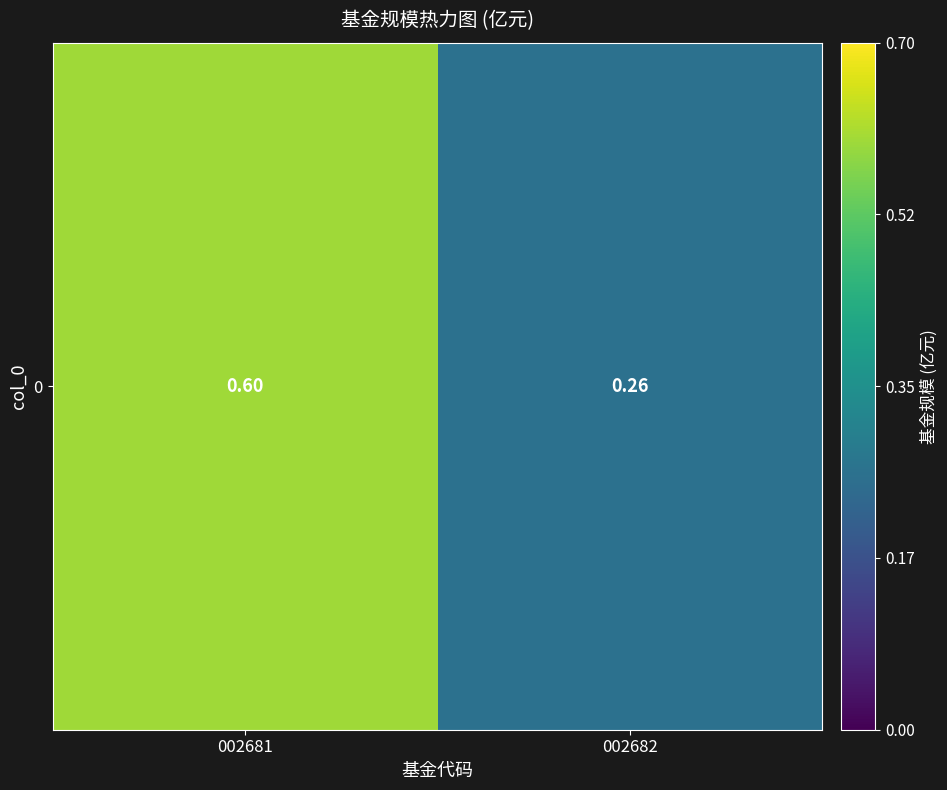

The value at 002681 is 0.6. True or false?

True